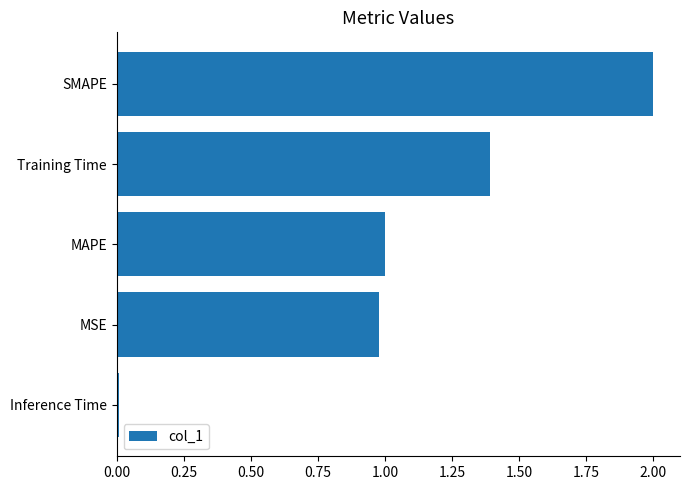

Between MSE and SMAPE, which is larger?

SMAPE